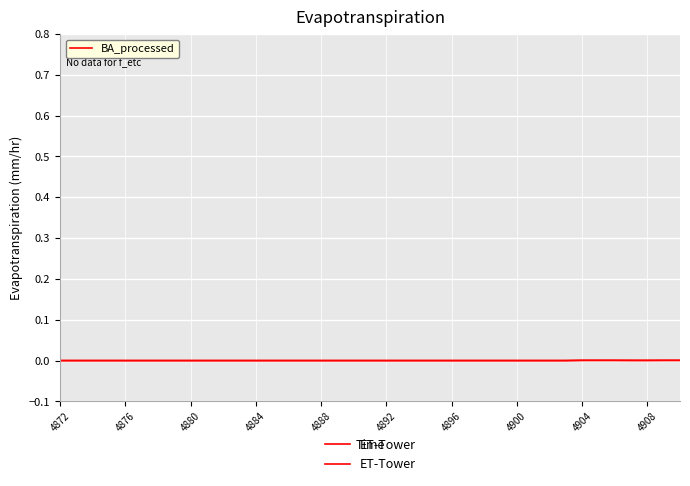

Does the chart display data point markers on the line(s)?

No